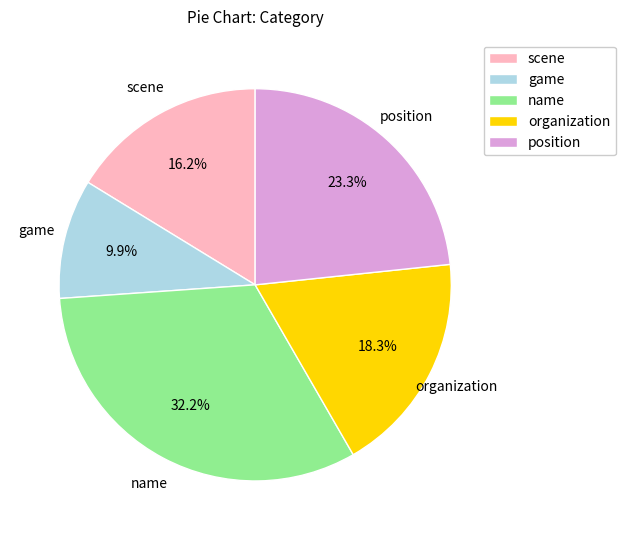

True or false: scene accounts for 16% of the total.

True